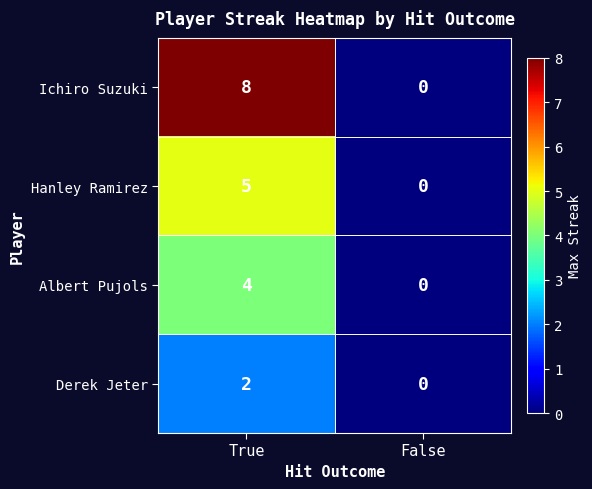

Which series changed the most between True and False?

Ichiro Suzuki